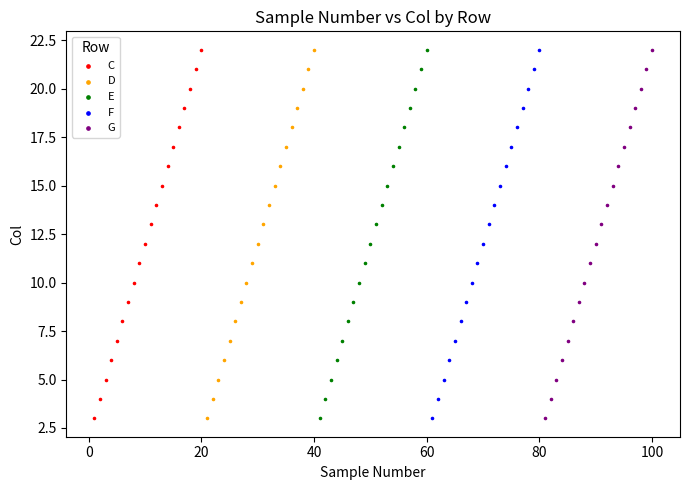

What are all the series names shown in the legend?

C, D, E, F, G